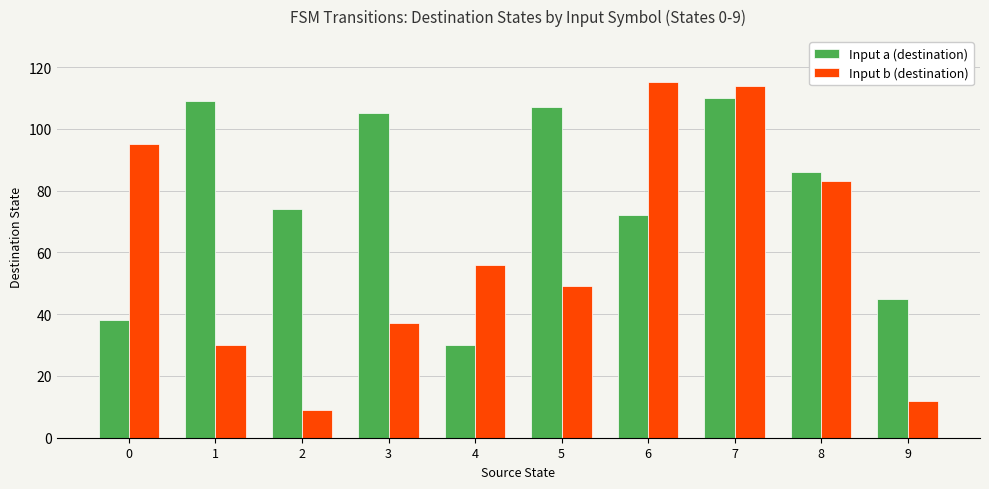

Which series has the widest spread of values?

Input b (destination)